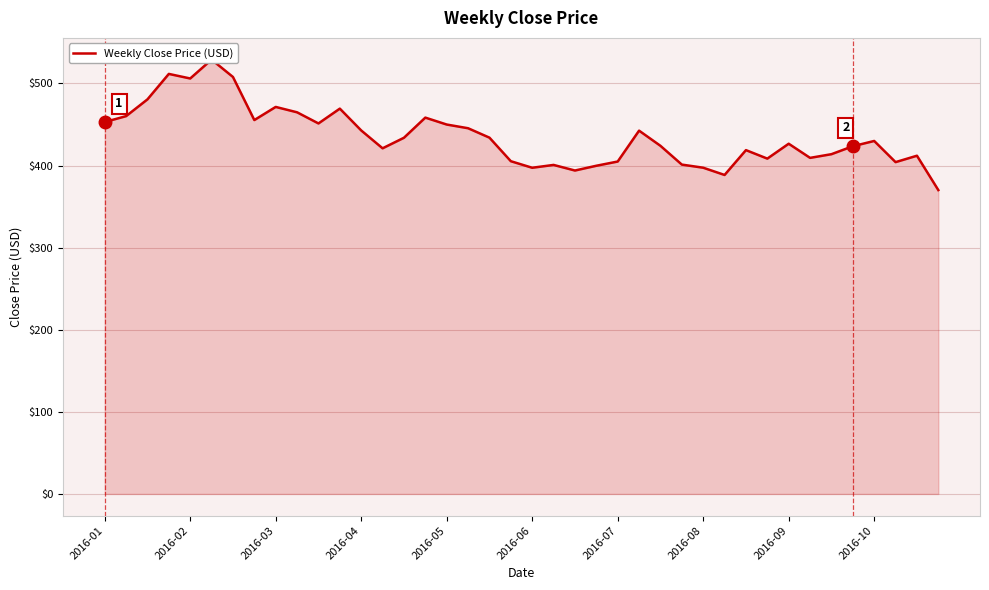

Where is the data nearest to the value 449?

2016-05